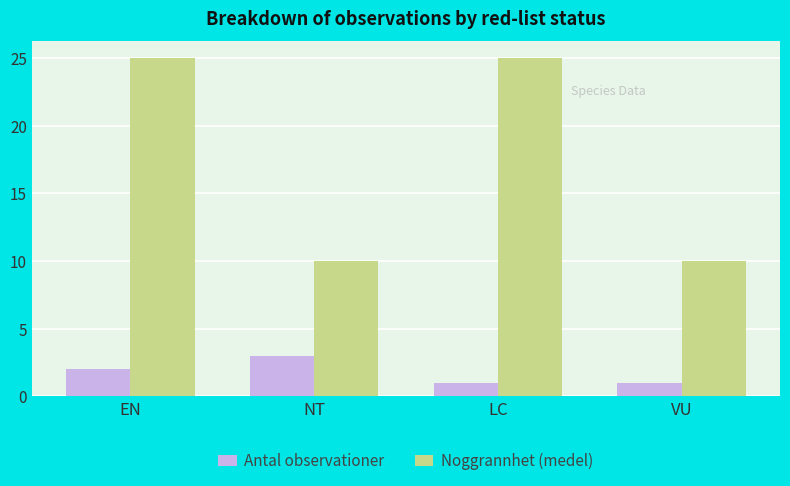

How many Antal observationer values are between 1 and 3?

4